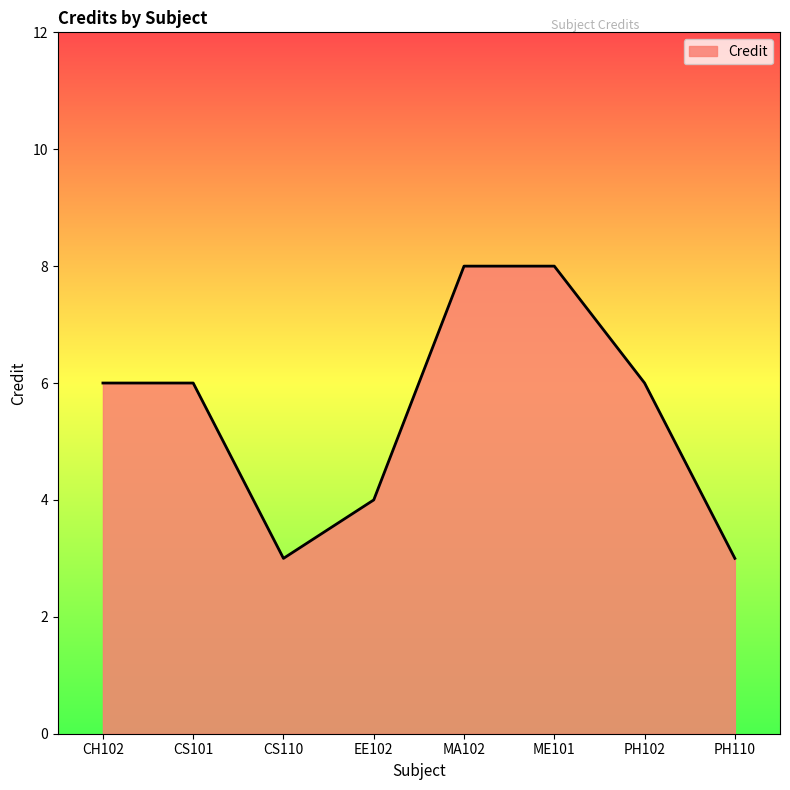

At which category does the data reach its first local valley?

CS110